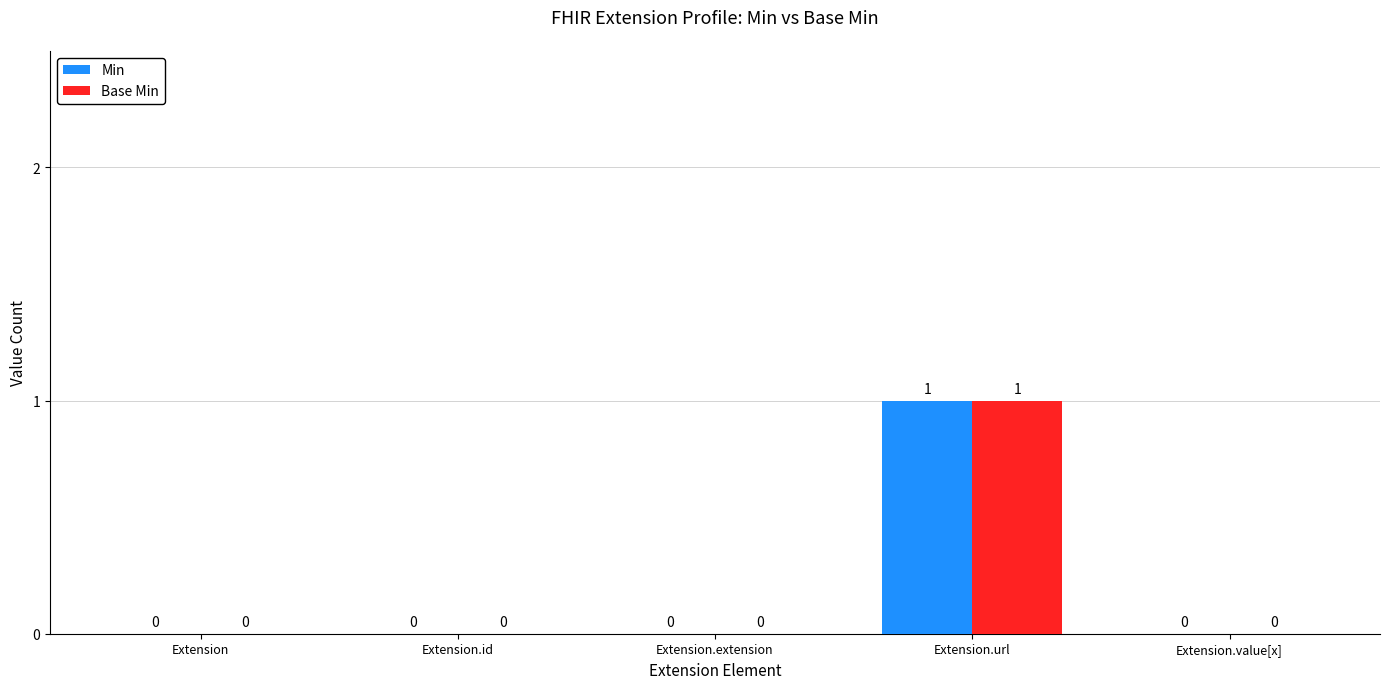

Reading left to right, transcribe all the data shown in this chart.

Min: Extension=0	Extension.id=0	Extension.extension=0	Extension.url=1	Extension.value[x]=0
Base Min: Extension=0	Extension.id=0	Extension.extension=0	Extension.url=1	Extension.value[x]=0